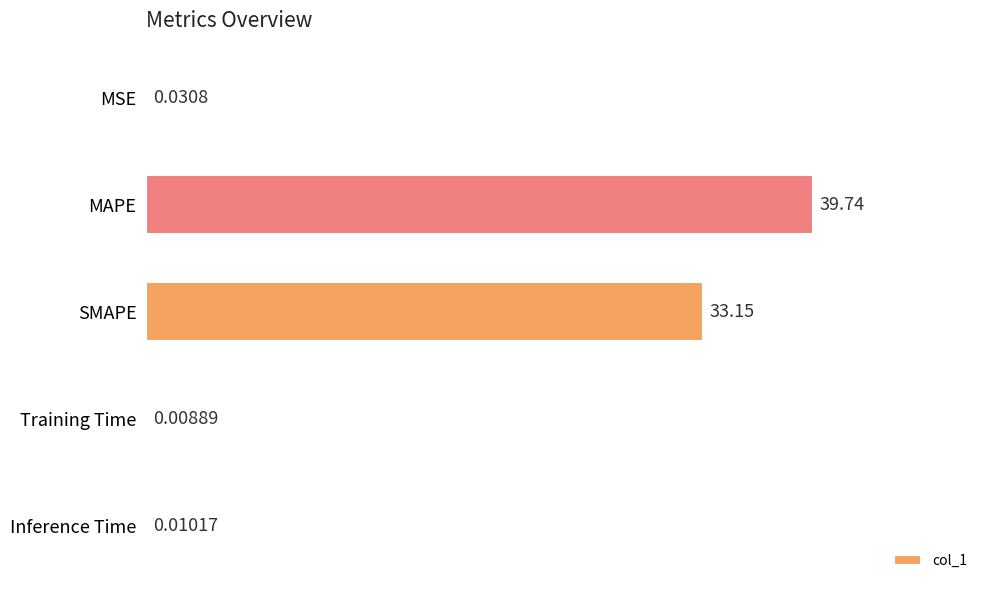

What is the average value?

14.6